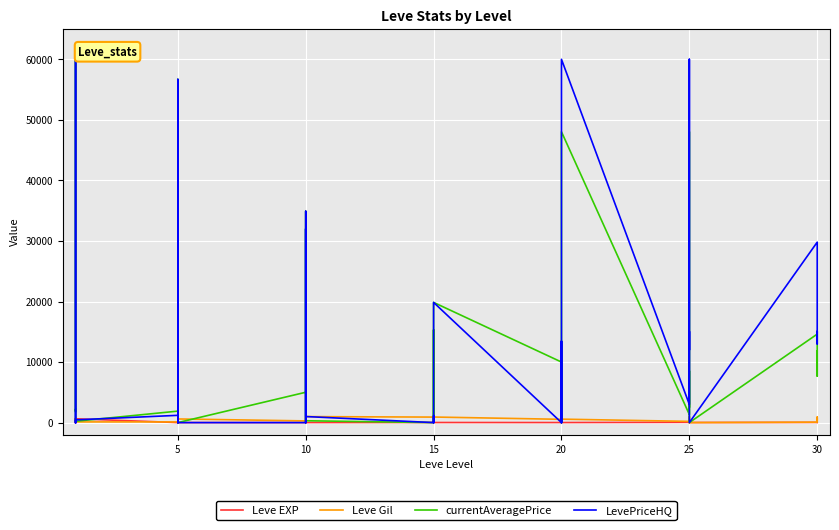

Reading left to right, what are all the values shown in this chart?

Leve EXP: 1	1	630	1	1	630	4	6	2	5	2	3	4	7	3	9	13	9	18	13	7	24	18	14	9	16	28	17	12	8	47	36	8	39	36	12	31	64	31	62
Leve Gil: 330	690	112	160	690	113	110	840	790	220	490	600	280	880	780	430	90	990	910	40	170	790	910	920	540	800	10	120	960	570	200	390	660	990	390	0	70	910	330	560
currentAveragePrice: 1820	3763	60000	1893	2219	221	1894	56682	500	0	6250	0	5010	34900	1185	0	32000	305	0	15304	818	0	305	19850	10000	0	13428	0	0	48034	1336	4304	48034	2499	8526	0	14612	7683	8526	11810
LevePriceHQ: 0	0	60000	1007	0	450	1200	56682	0	0	6250	0	0	34900	1206	0	32000	1000	0	0	1125	0	1000	19850	0	0	13428	0	0	60000	3000	10000	60000	12000	15053	0	29800	13000	15053	14840